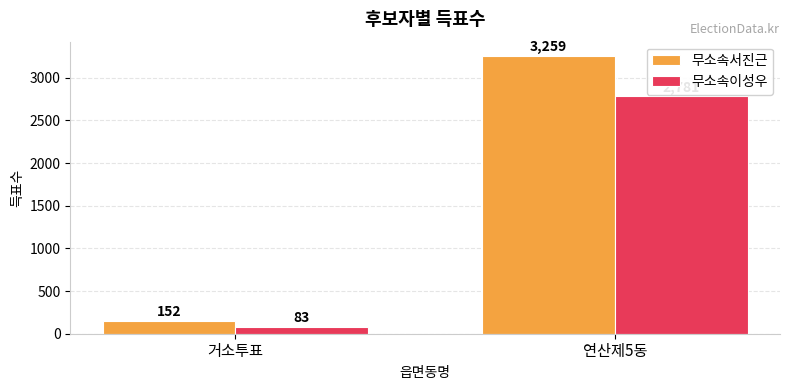

Is it true that 무소속서진근 equals 869 at 연산제5동?

False